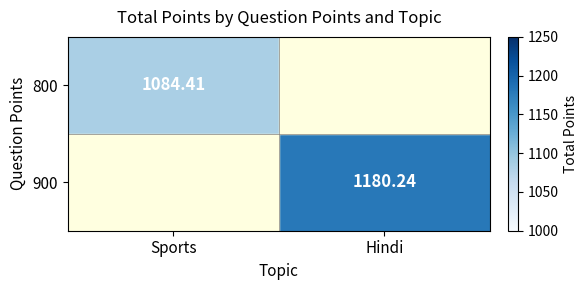

Is the value of 900 at Hindi greater than the value of 800 at Sports?

Yes